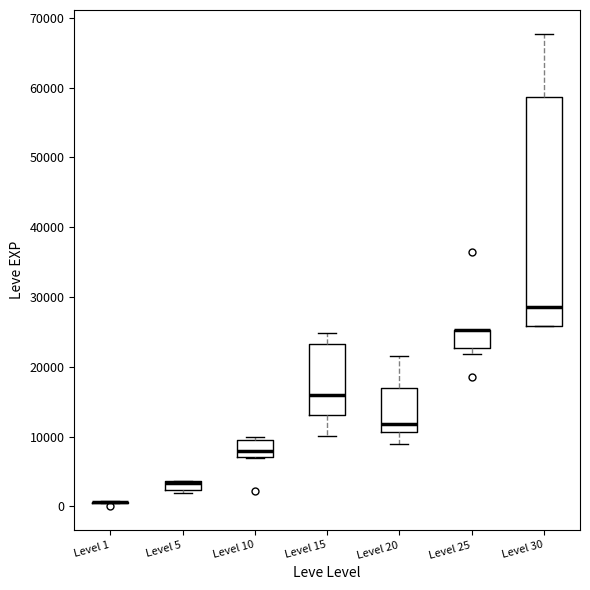

Which box is the tallest, from its lower edge to its upper edge?

Level 30